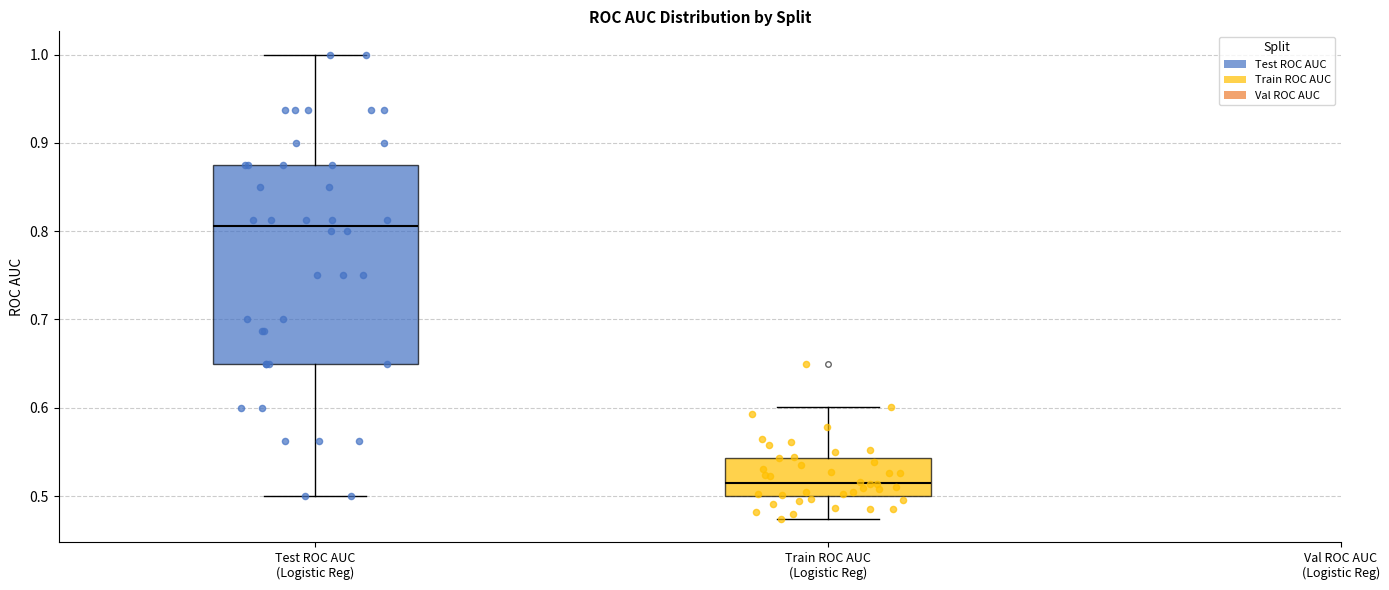

Reading left to right, read every box against the y-axis: the position of its median line, the range the box covers, and the ends of its whiskers. The values are not printed on the chart, so give them approximately, as read against the axis.

Test ROC AUC (Logistic Reg): median 0.81, box 0.65 to 0.88, whiskers 0.50 to 1.00
Train ROC AUC (Logistic Reg): median 0.51, box 0.50 to 0.54, whiskers 0.47 to 0.60